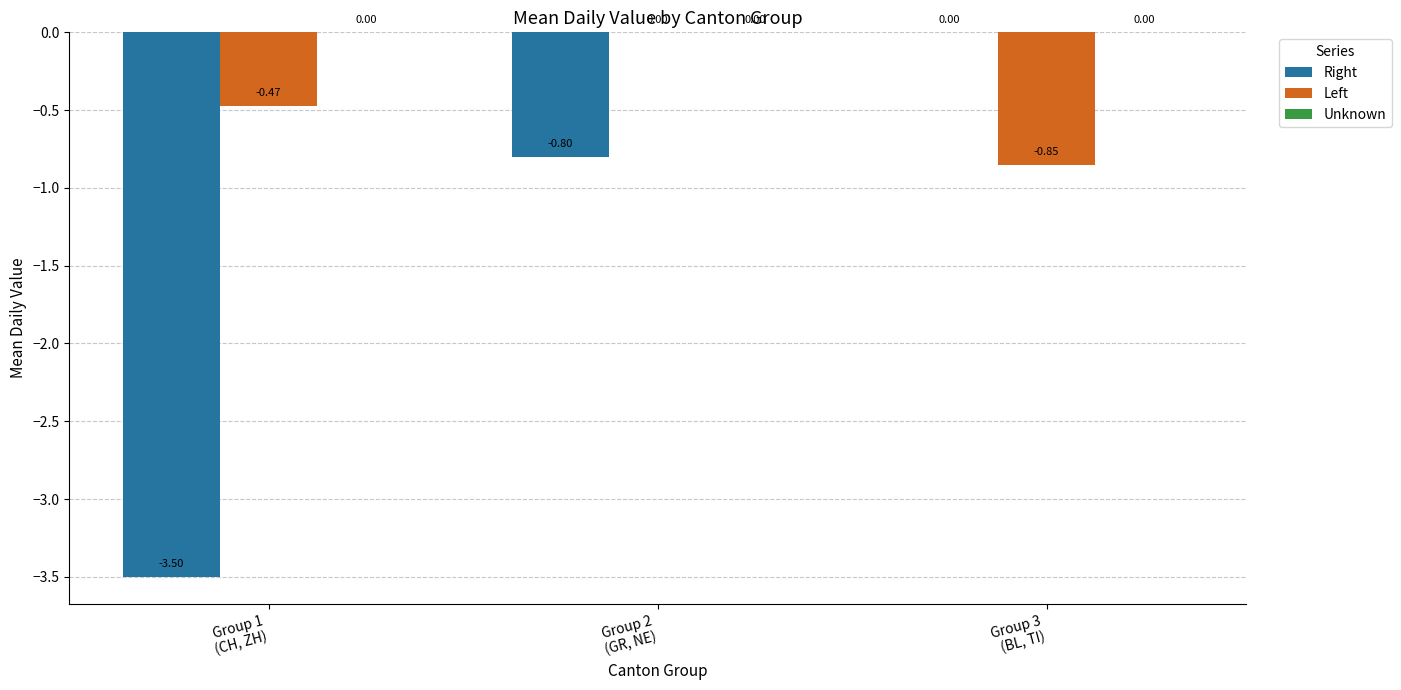

What is the sum of all Left values?

-1.3